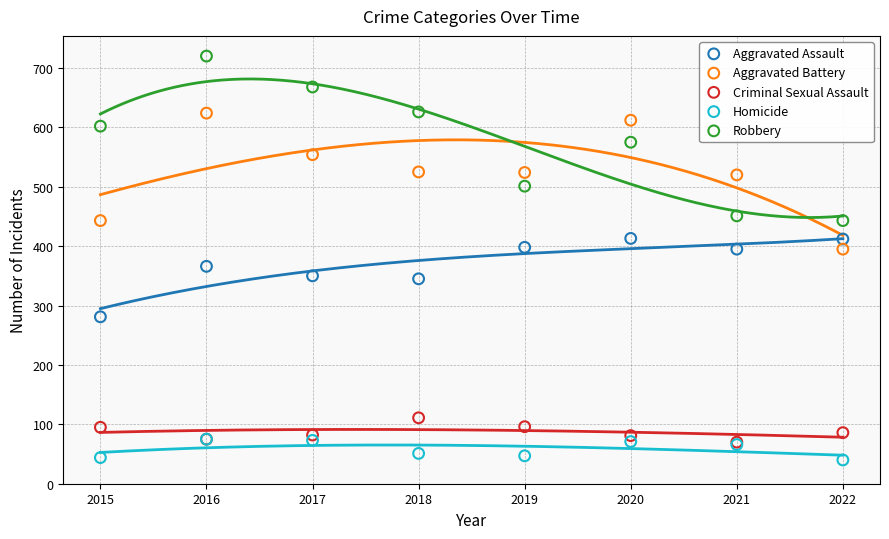

Which series contains the lowest Y value?

Homicide